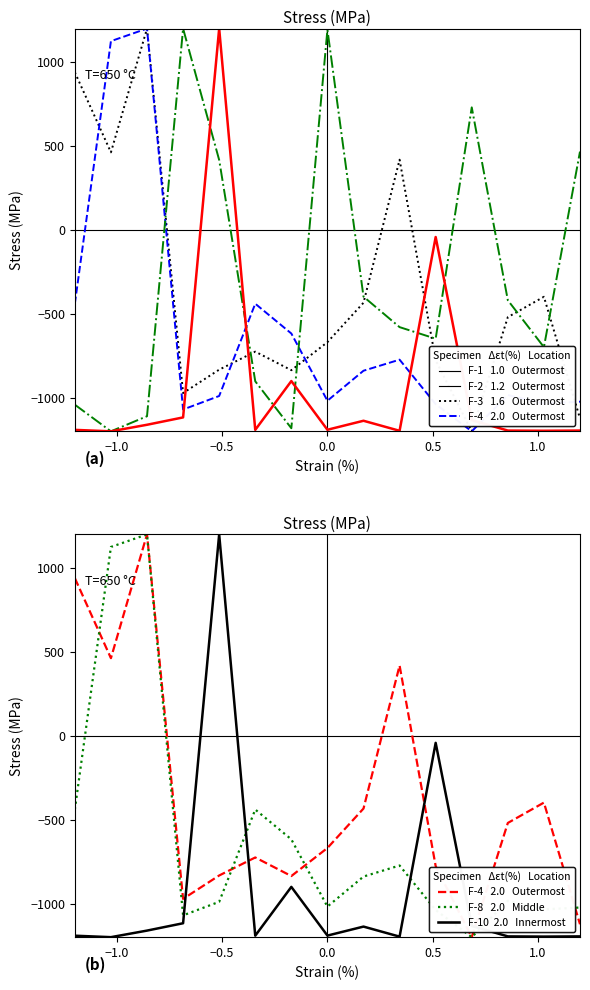

True or false: IPTRADEDVOL has a value of -251.4 at Hereinafter.

False